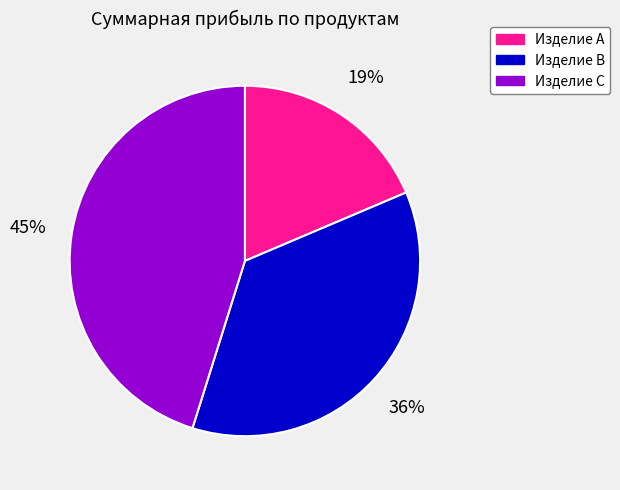

Rank the categories by value from lowest to highest.

Изделие A, Изделие B, Изделие C